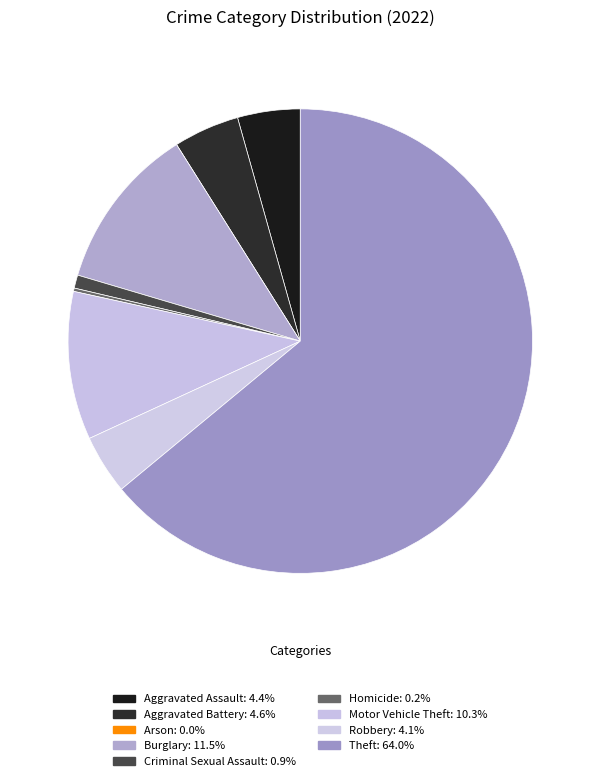

Combined, what portion of the pie is Homicide and Arson?

0.2%